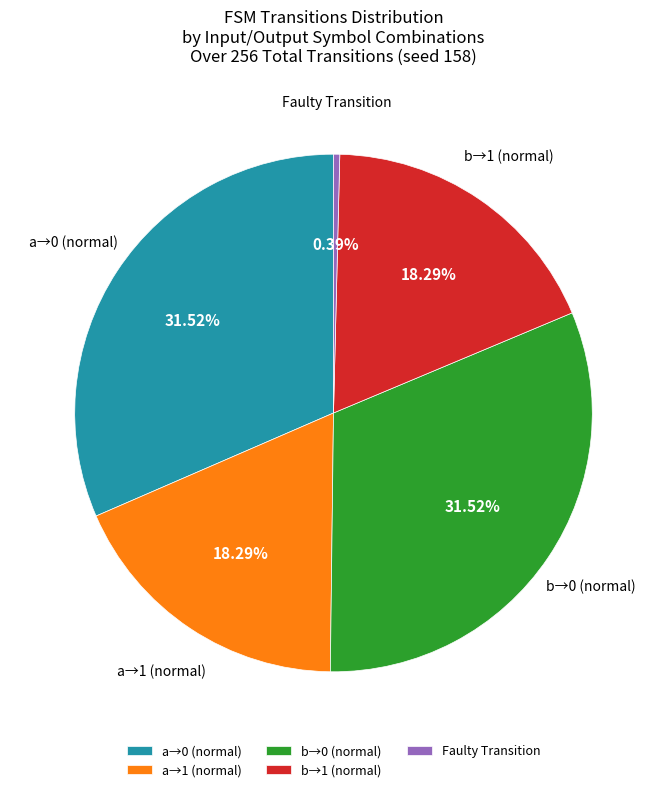

Does b→1 (normal) account for over 50% of the chart?

No